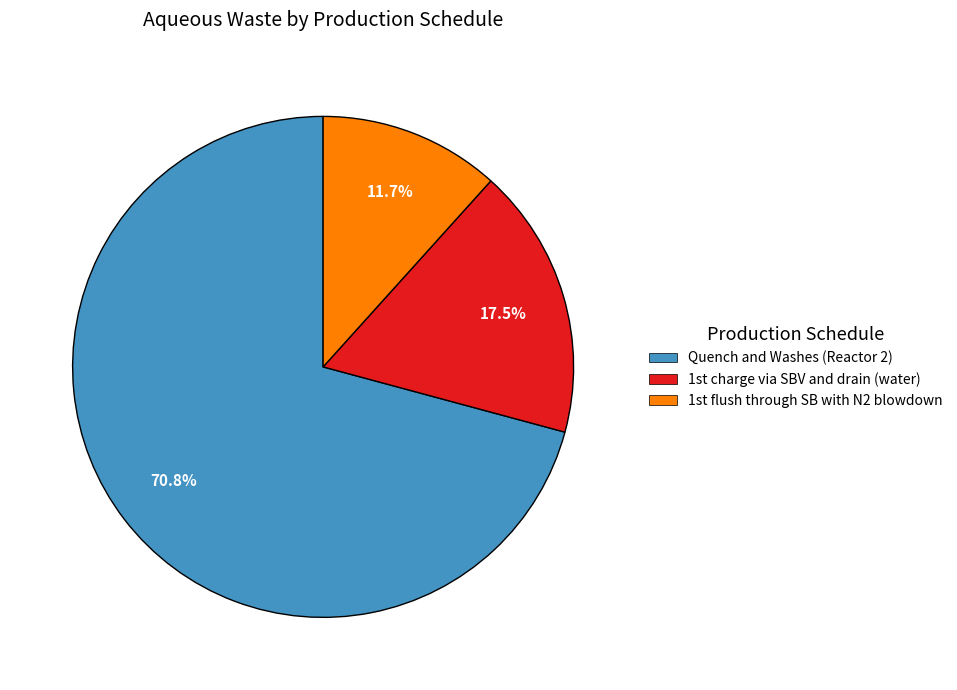

Which slice is the largest?

Quench and Washes (Reactor 2)